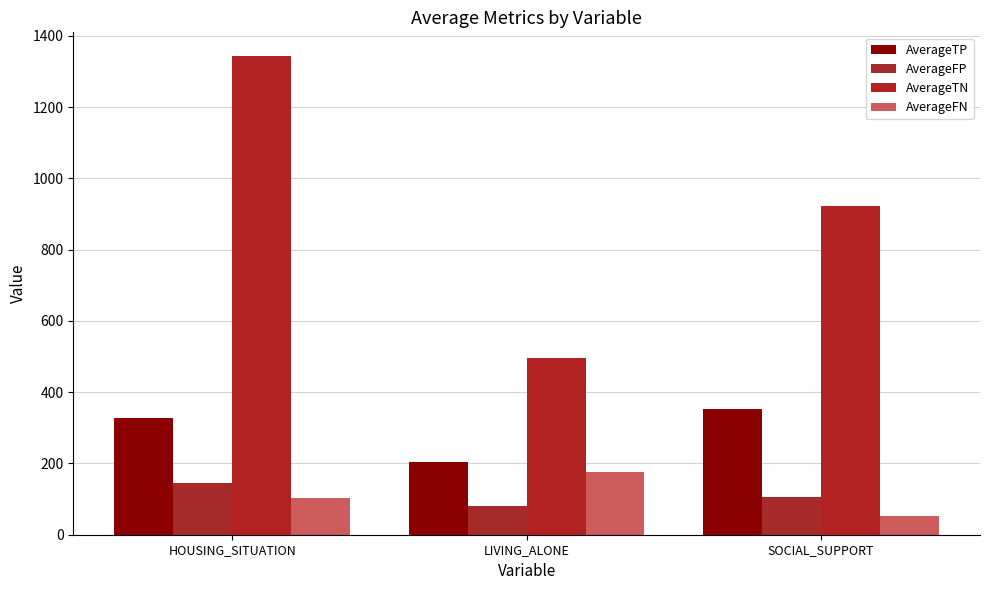

What are all the series names shown in the legend?

AverageTP, AverageFP, AverageTN, AverageFN